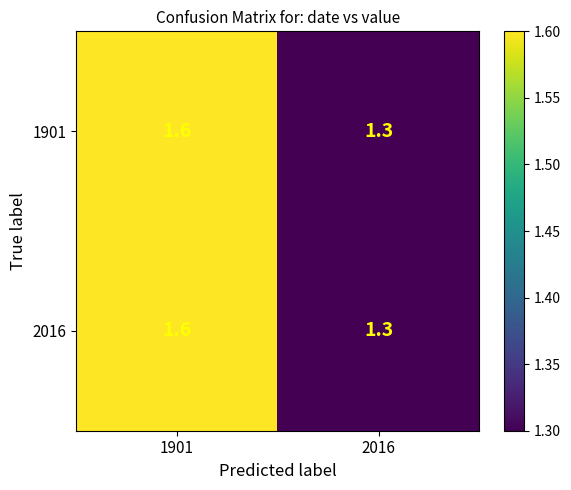

The value of 2016 at 1901 is 0.8. True or false?

False